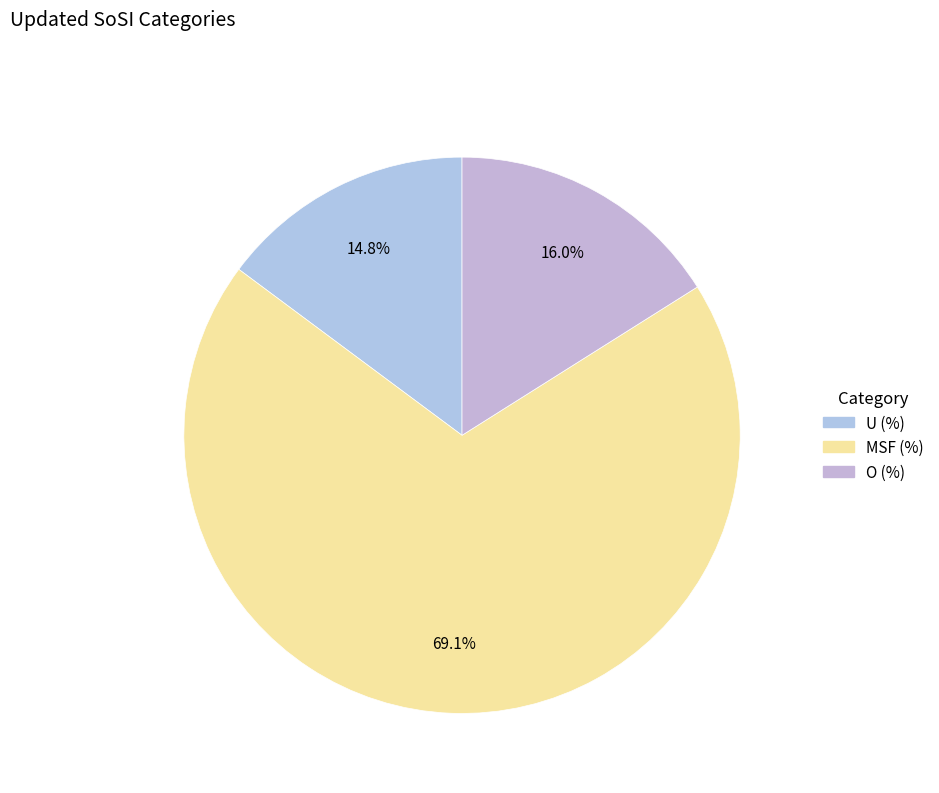

The U (%) slice represents 15% of the pie. True or false?

True